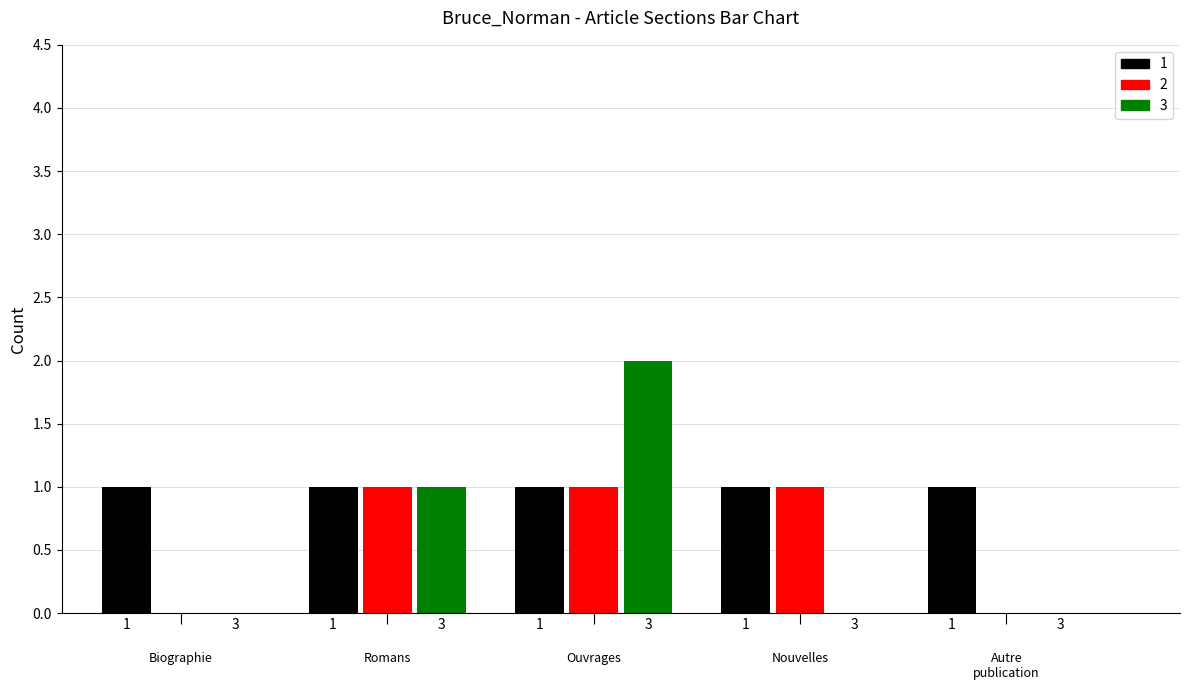

How many data points in Ouvrages de littérature d'enfance are above 0?

1